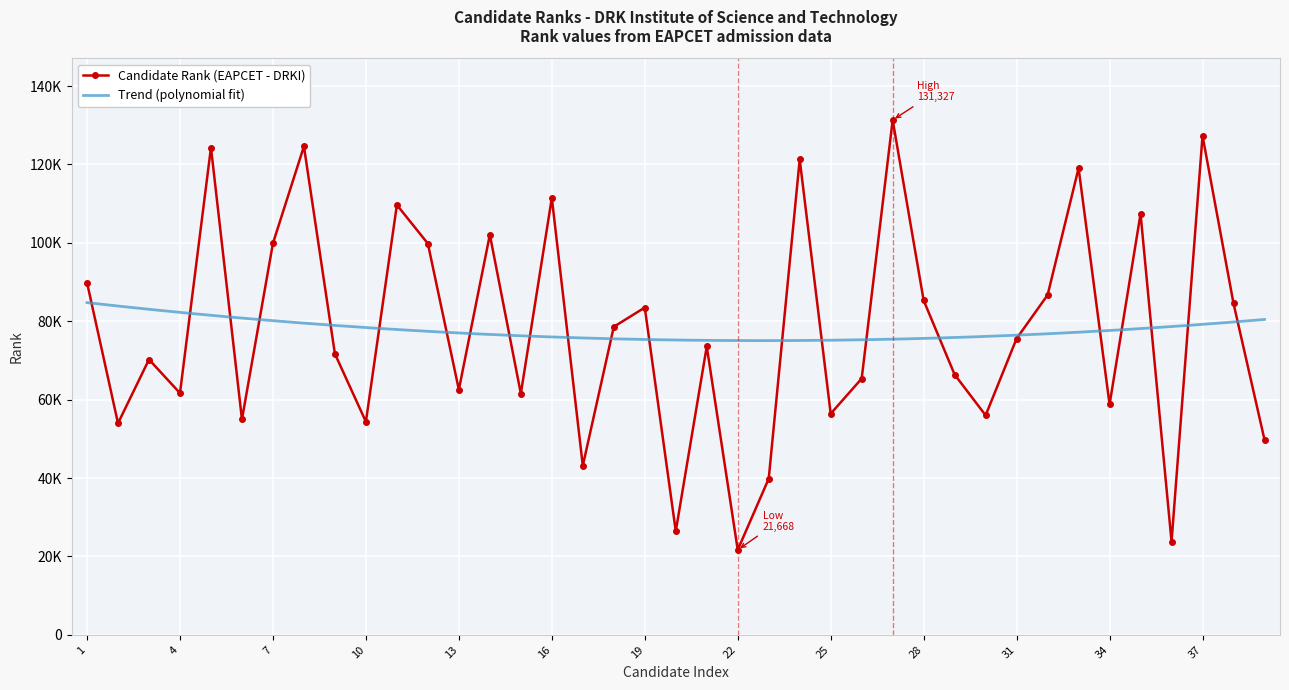

List the labels in order of value, smallest first.

22, 36, 20, 23, 17, 39, 2, 10, 6, 30, 25, 34, 15, 4, 13, 26, 29, 3, 9, 21, 31, 18, 19, 38, 28, 32, 1, 12, 7, 14, 35, 11, 16, 33, 24, 5, 8, 37, 27